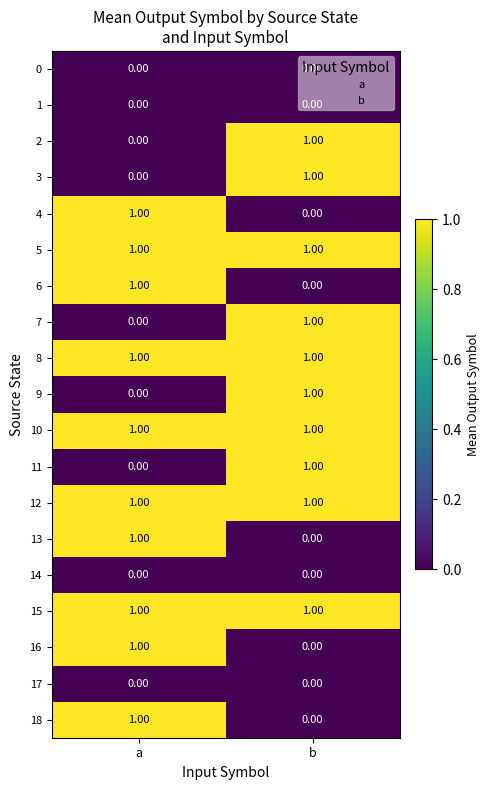

List the labels in order of 18 value, largest first.

a, b